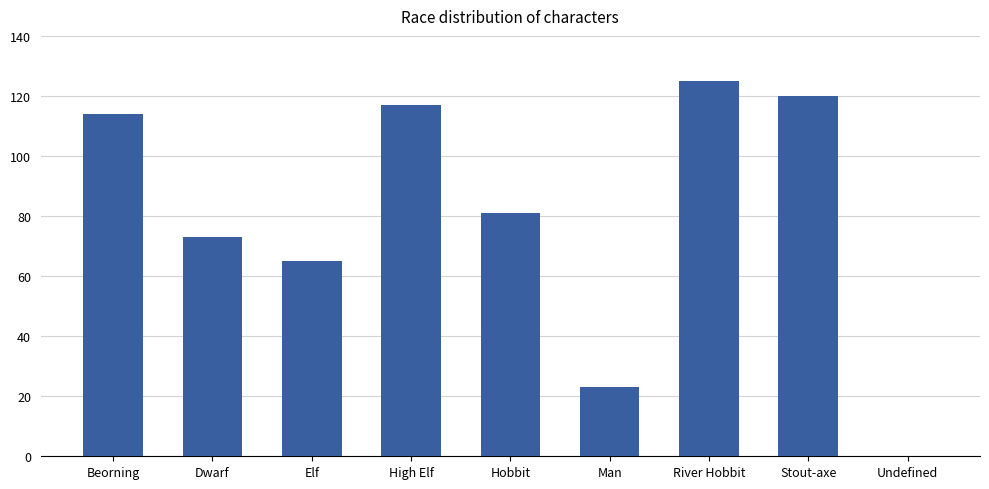

Where is the data nearest to the value 62?

Elf